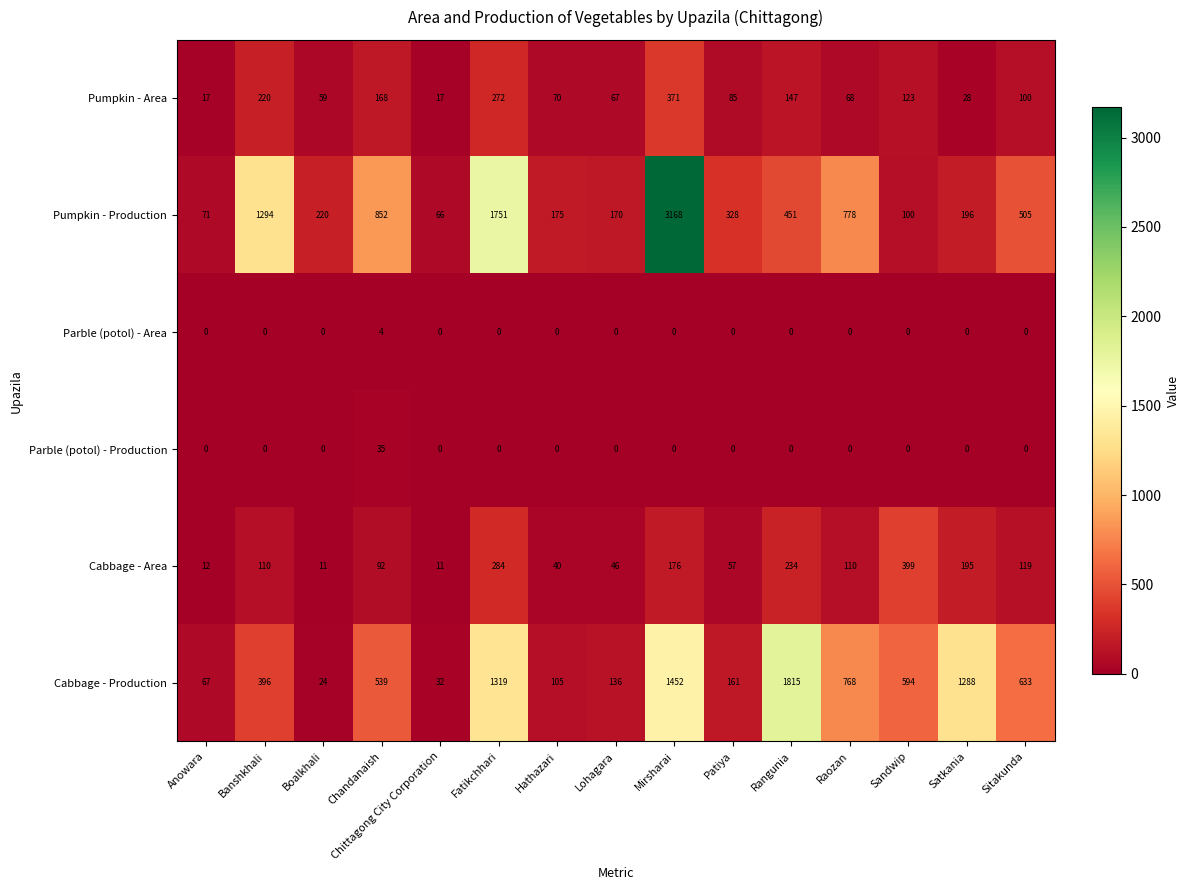

What is the difference between the maximum and minimum values in the Cabbage - Area series?

388